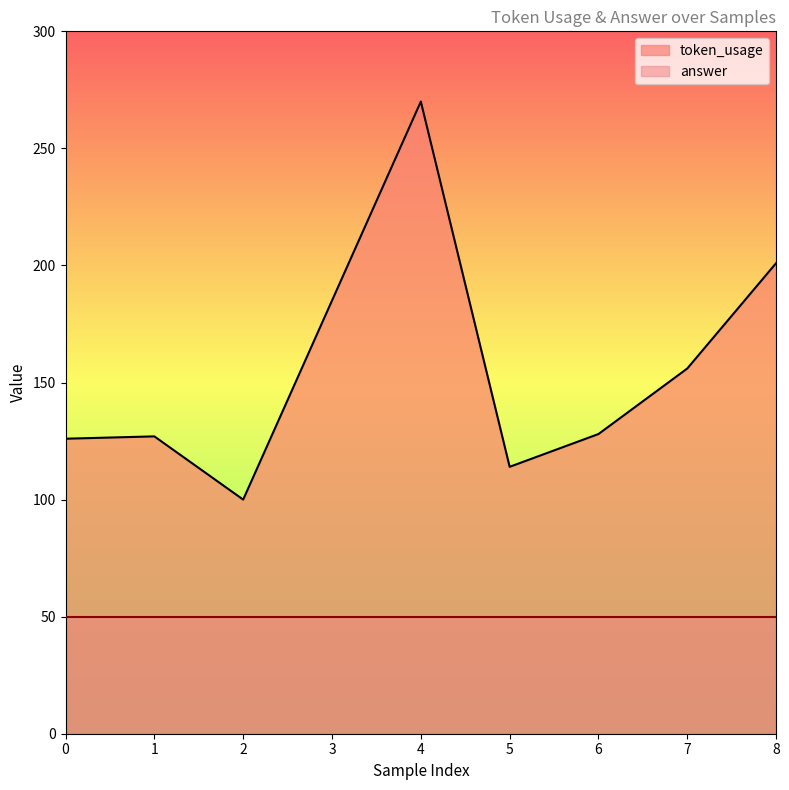

Where is the first local maximum?

1